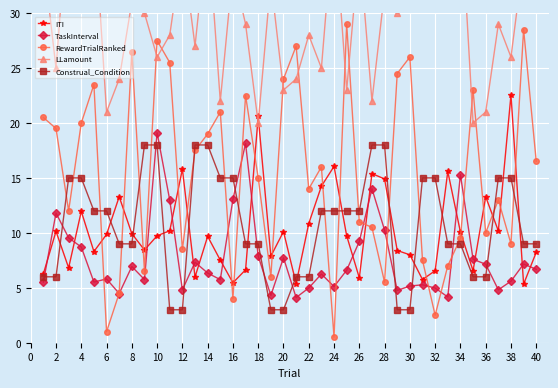

True or false: LLamount and RewardTrialRanked cross at least once.

True